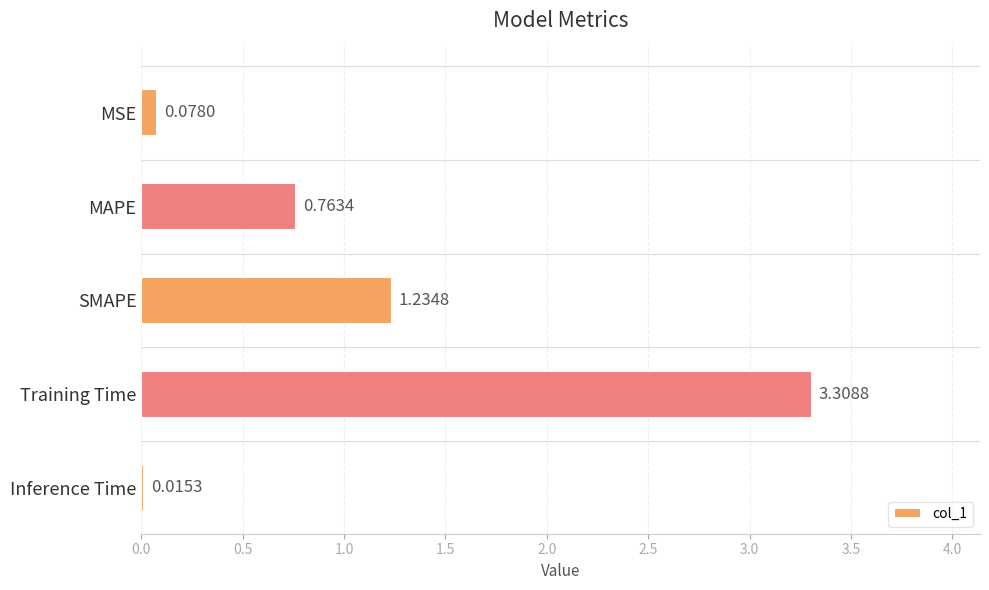

Count the number of data series in this chart.

1